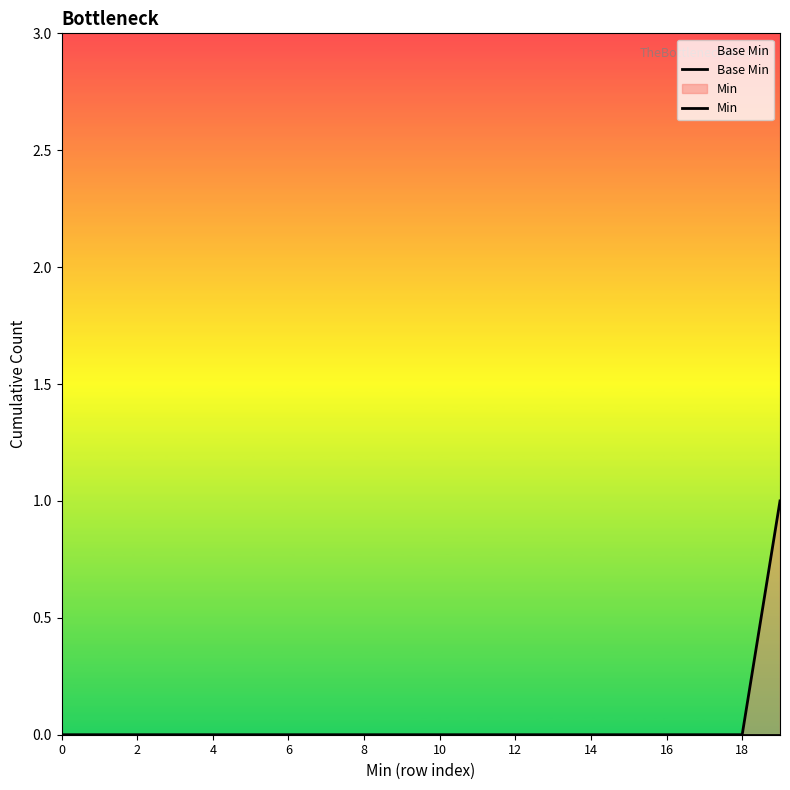

What is the label of the 7th point from the left?

6